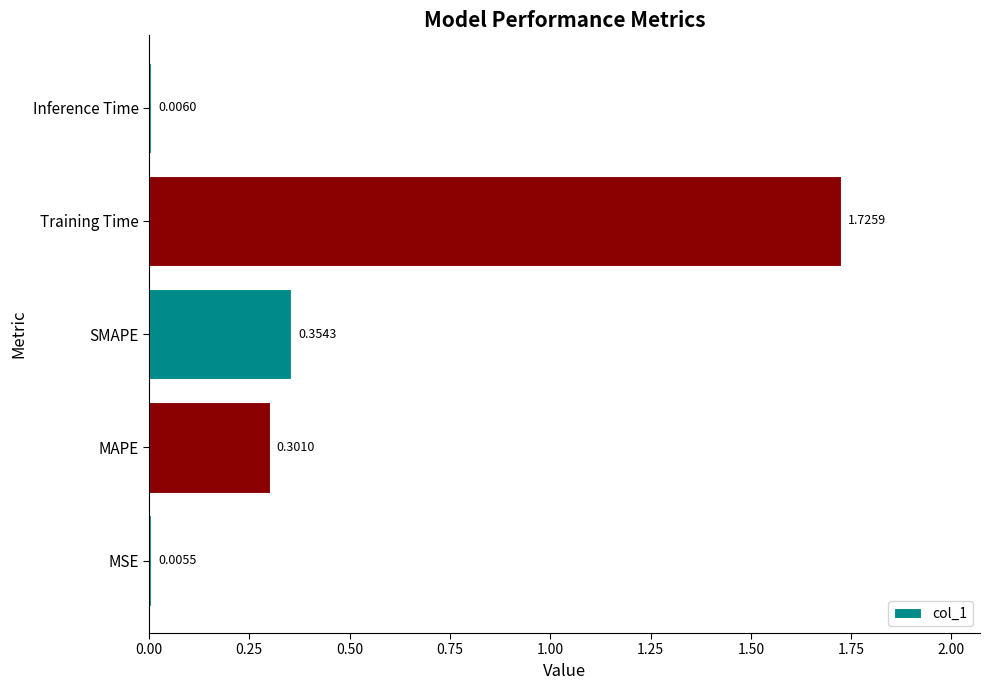

Which has a higher value, MSE or Training Time?

Training Time